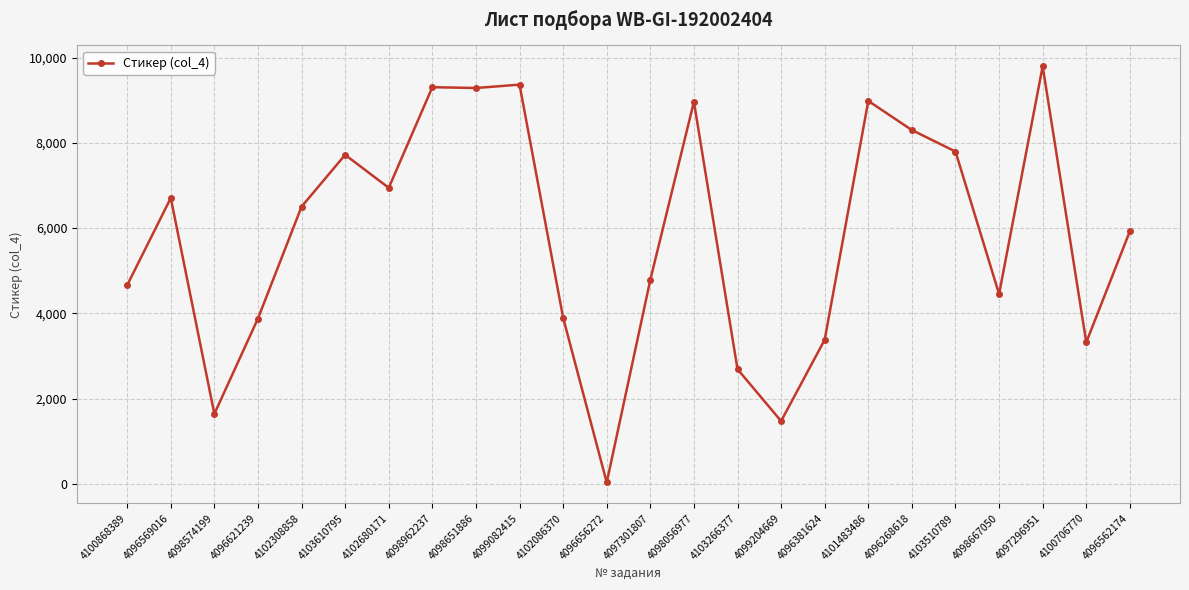

Where is the first local minimum?

4098574199